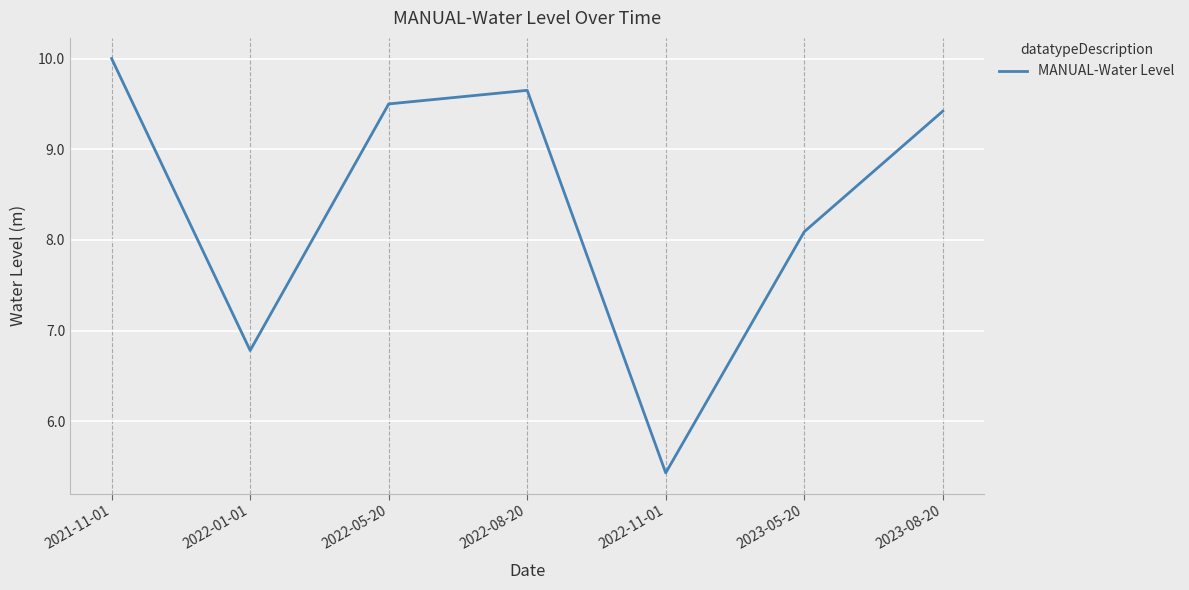

Rank the categories by value from lowest to highest.

2022-11-01, 2022-01-01, 2023-05-20, 2023-08-20, 2022-05-20, 2022-08-20, 2021-11-01